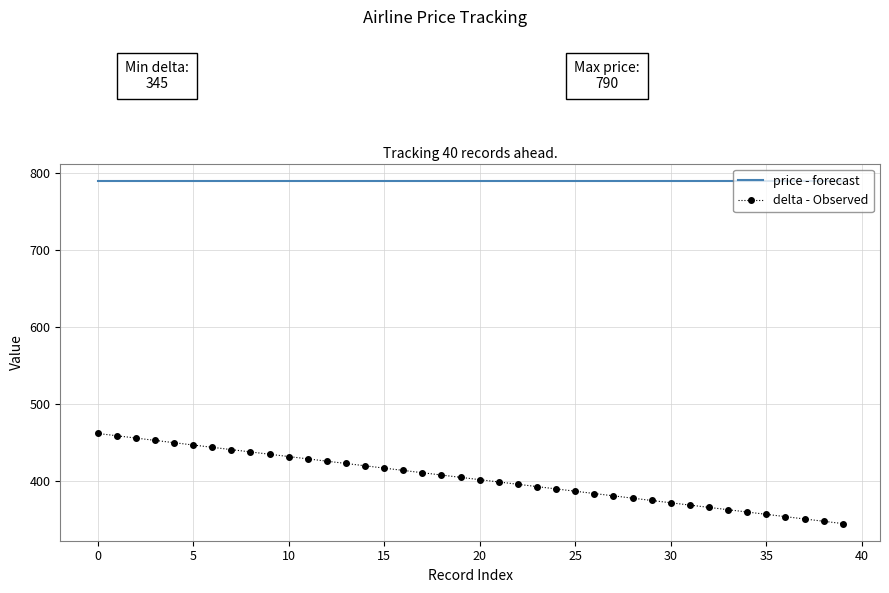

What is the maximum value for price - forecast?

790